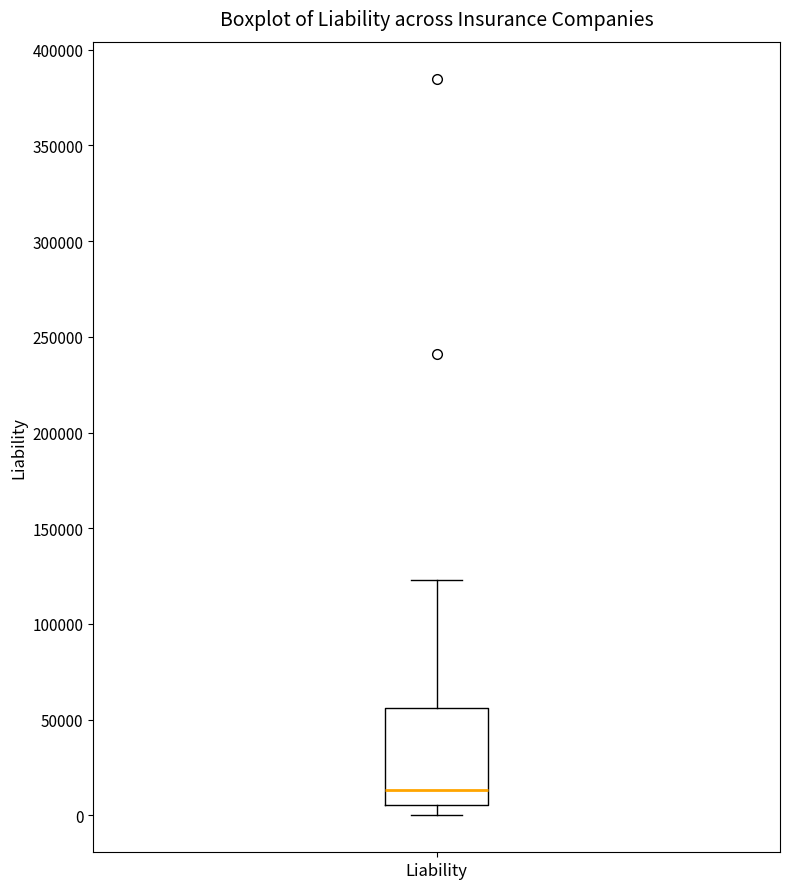

Transcribe this box plot: give where the median line is, the range the box spans, and where the two whiskers end, as read against the y-axis. The values are not printed on the chart, so give them approximately, as read against the axis.

median 15000, box 5000 to 55000, whiskers 0 to 125000